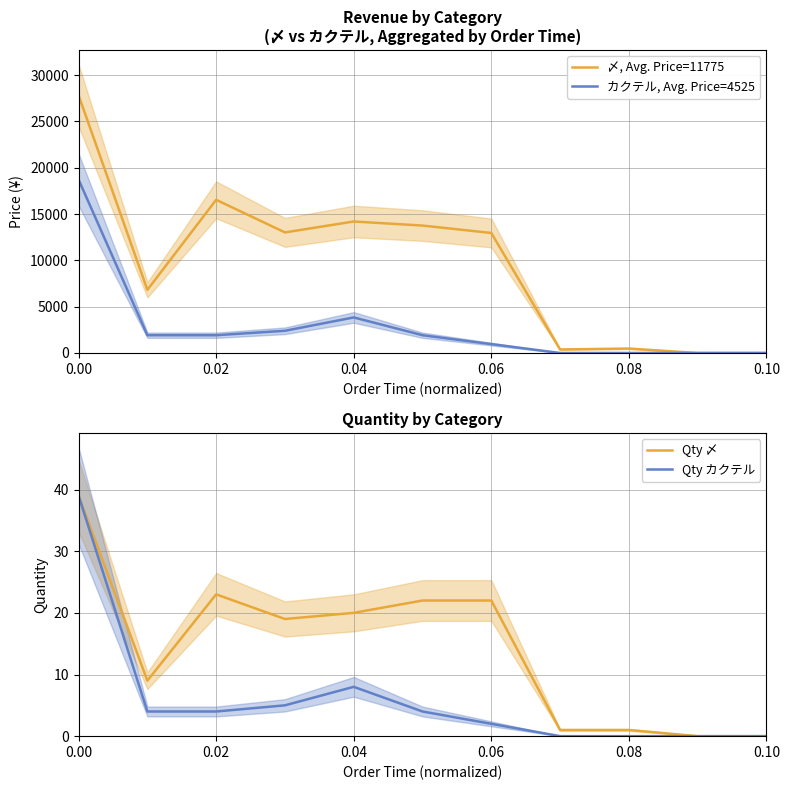

The Qty カクテル series shows 16 at 0.00. True or false?

False